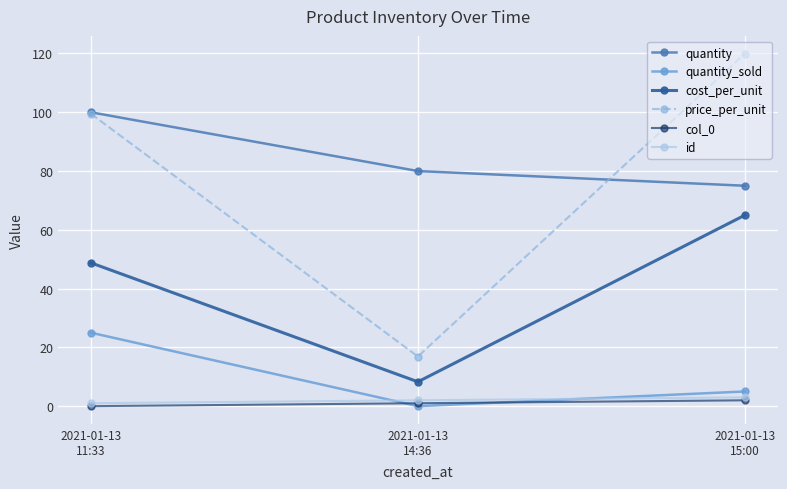

The value of price_per_unit at 2021-01-13
14:36 is 16.9. True or false?

True